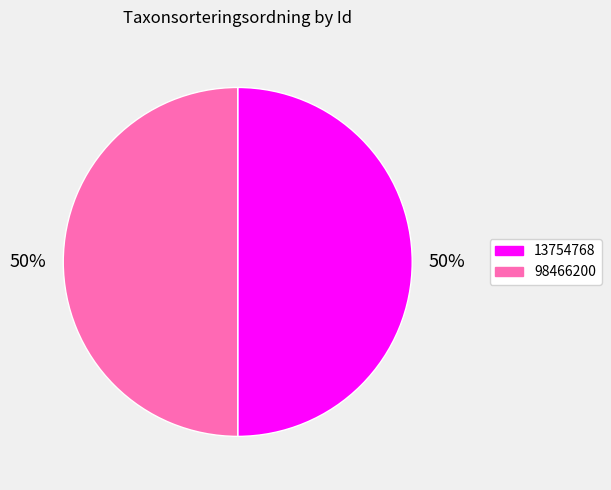

True or false: 98466200 accounts for 36% of the total.

False